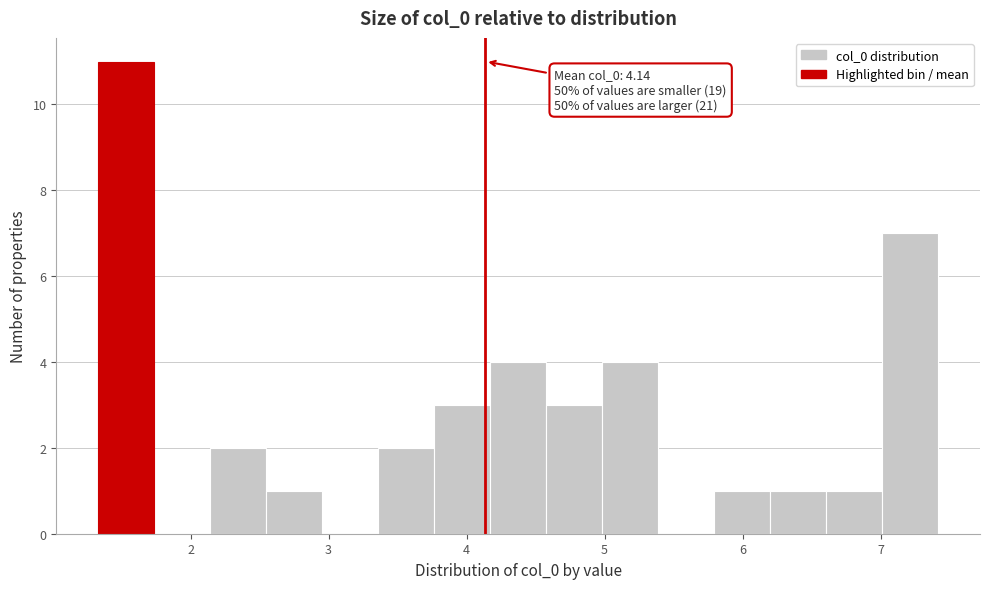

Over which range of the x-axis is the bar tallest?

1.3 to 1.7